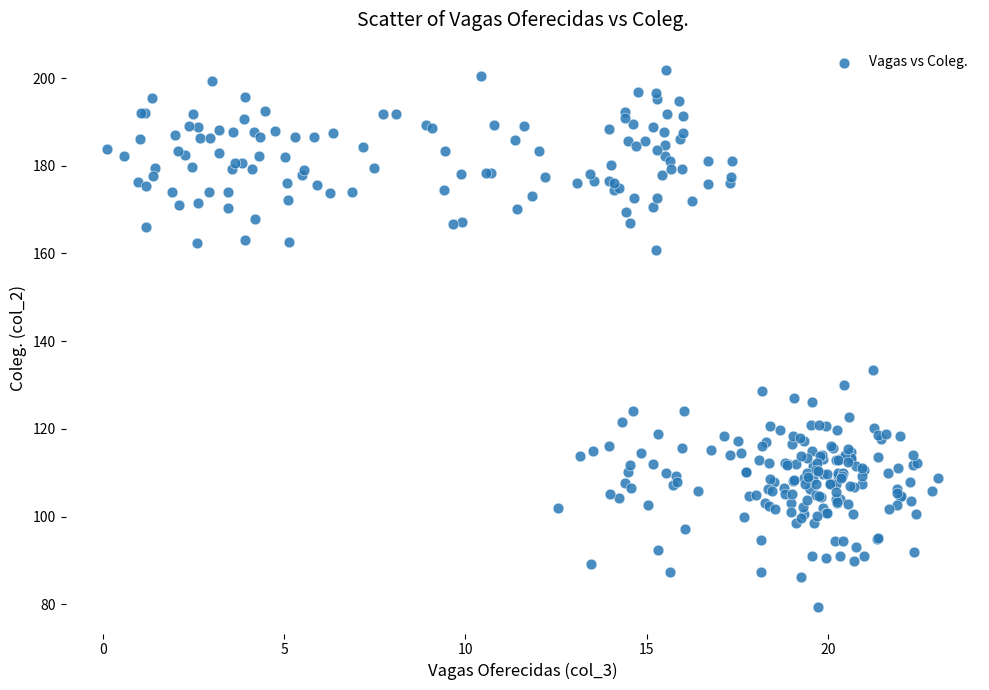

What Y value in the scatter plot is closest to 140?

133.4